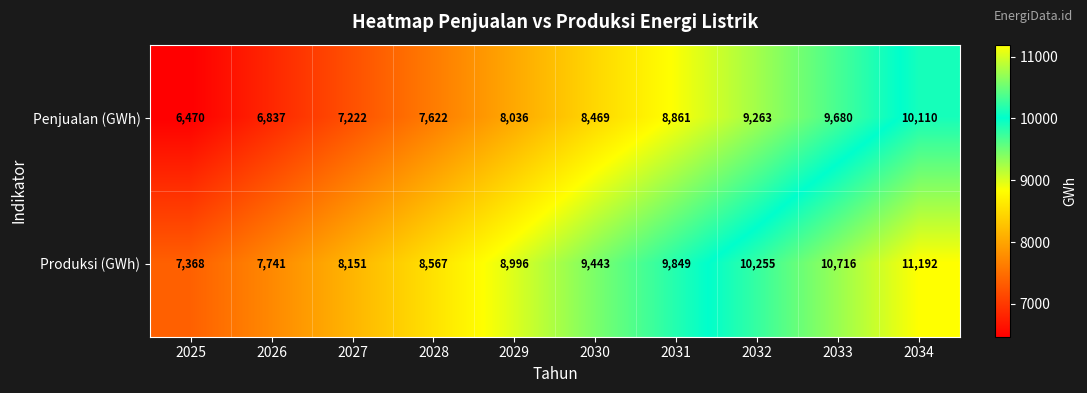

Which series has the largest range (max minus min)?

Produksi (GWh)